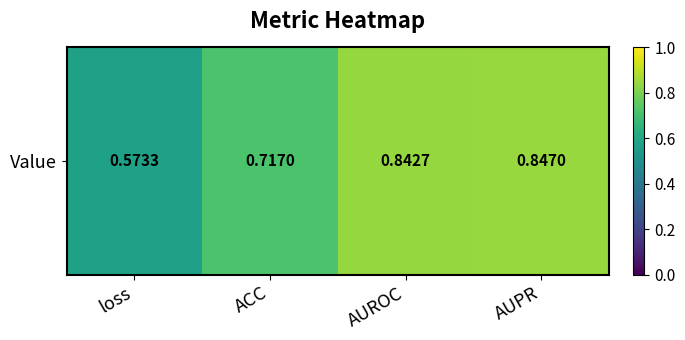

What is the approximate value at loss?

0.6